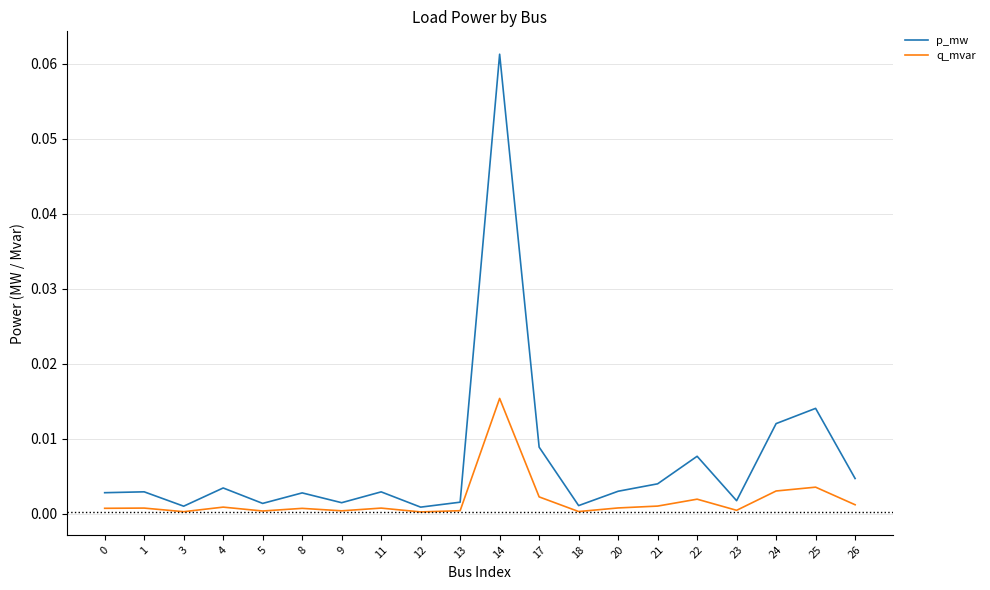

Which series has the largest range (max minus min)?

p_mw